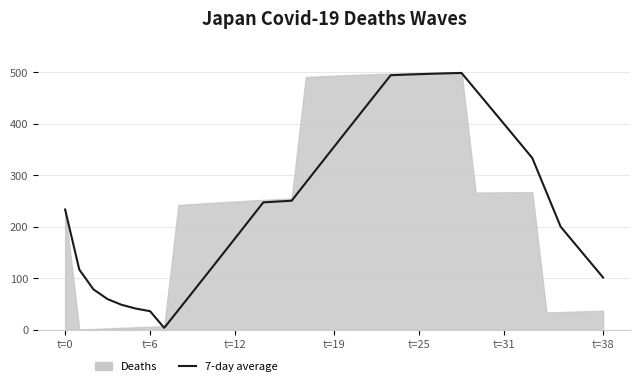

The chart shows a value of 320.2 at 18. True or false?

True